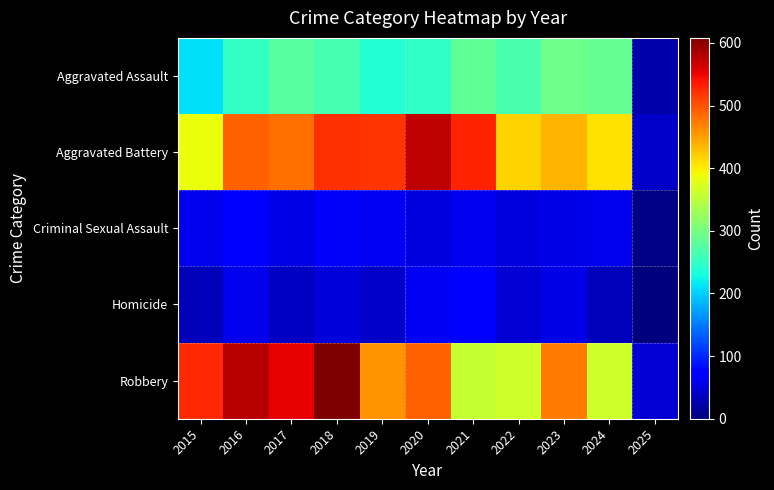

What is the spread (max minus min) of values at 2022?

370